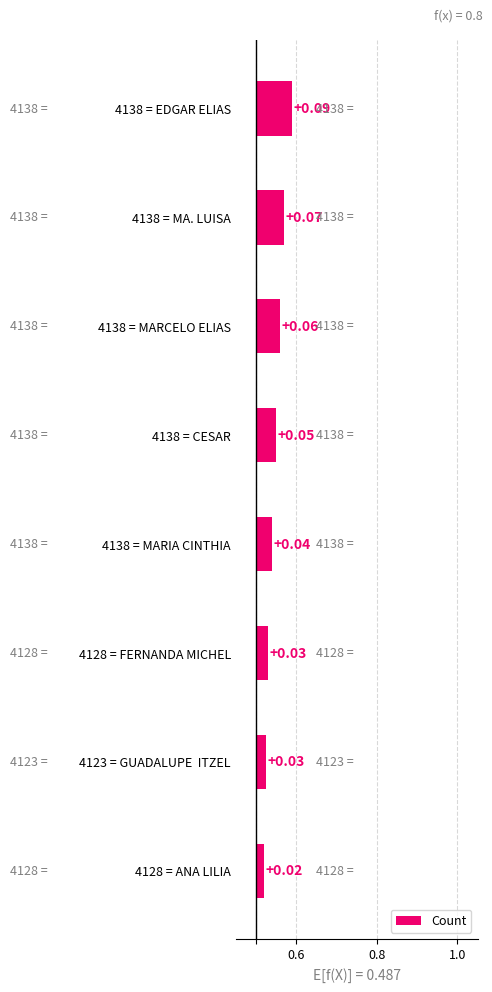

What position from the left is 4138 = CESAR?

4